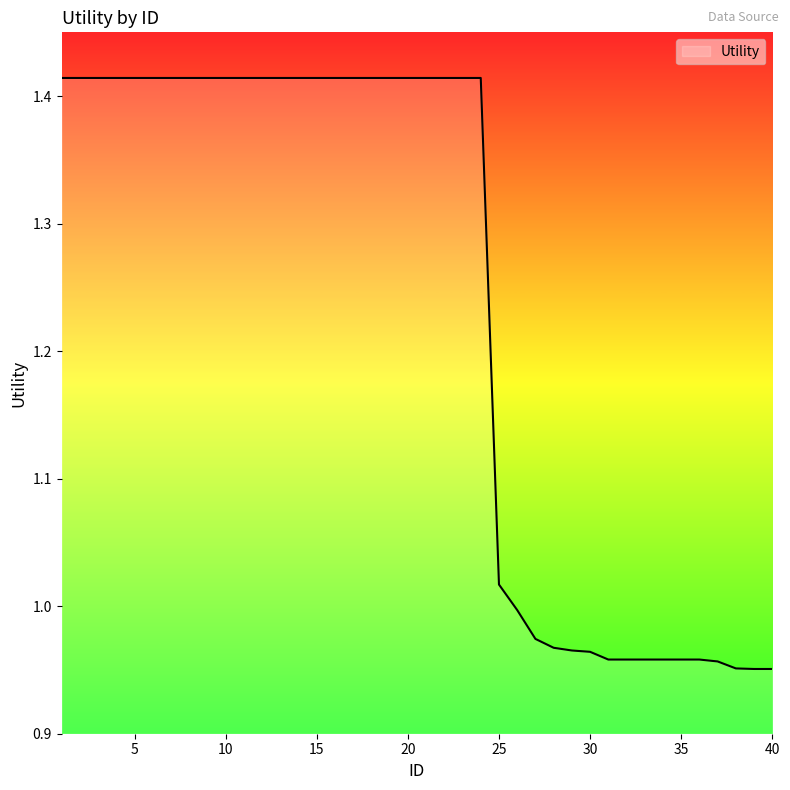

What is the difference between the maximum and minimum values?

0.5